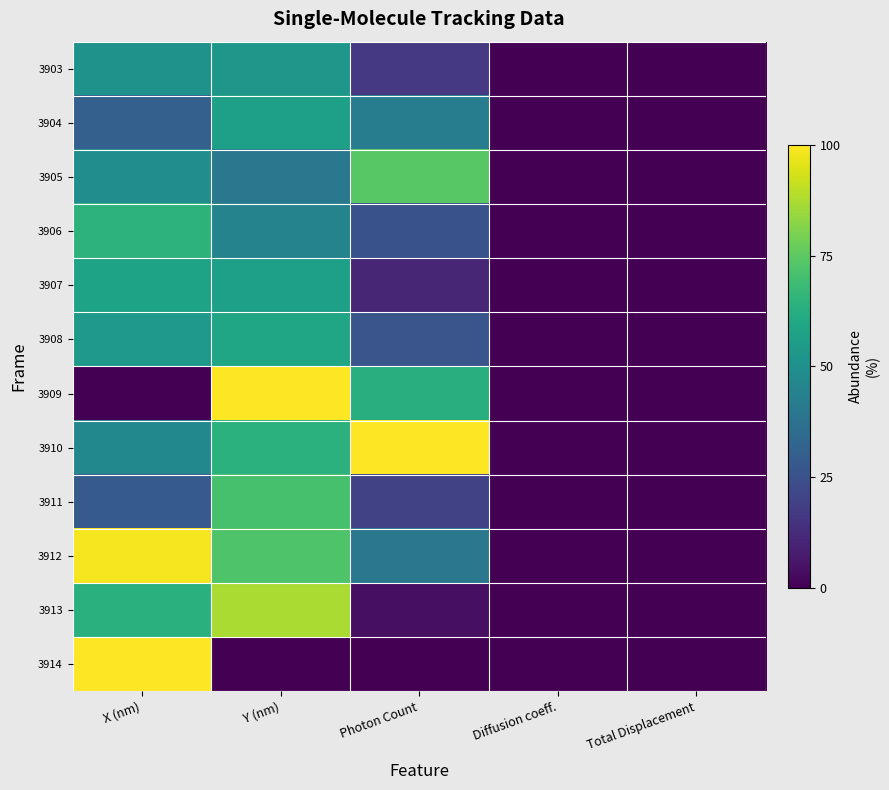

Between Diffusion coeff. and Total Displacement, which is larger?

Diffusion coeff.